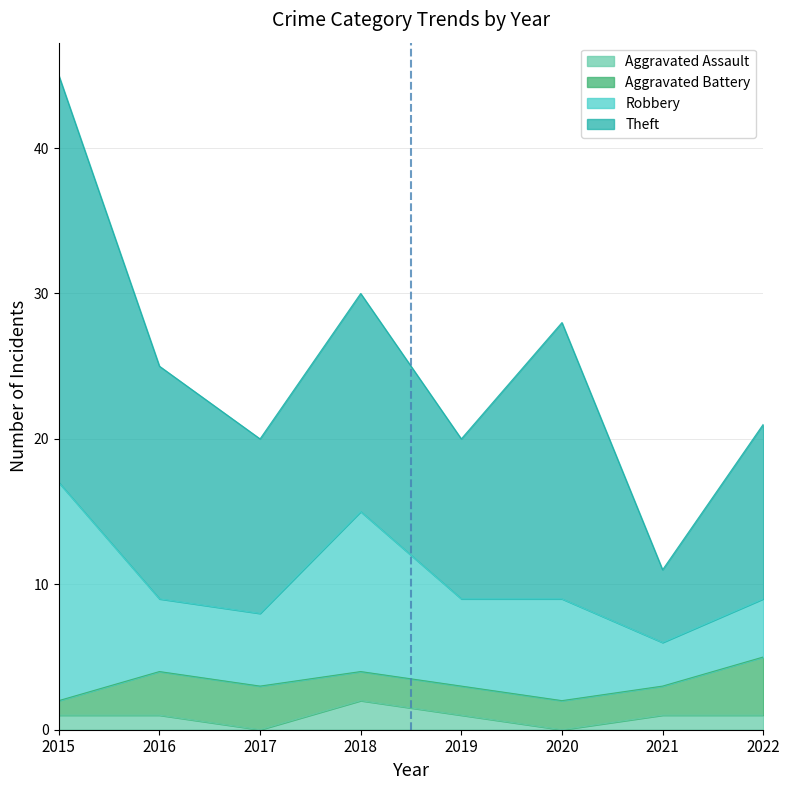

Reading left to right, list all the values displayed in this chart.

Aggravated Assault: 2015=1	2016=1	2017=0	2018=2	2019=1	2020=0	2021=1	2022=1
Aggravated Battery: 2015=1	2016=3	2017=3	2018=2	2019=2	2020=2	2021=2	2022=4
Robbery: 2015=15	2016=5	2017=5	2018=11	2019=6	2020=7	2021=3	2022=4
Theft: 2015=28	2016=16	2017=12	2018=15	2019=11	2020=19	2021=5	2022=12